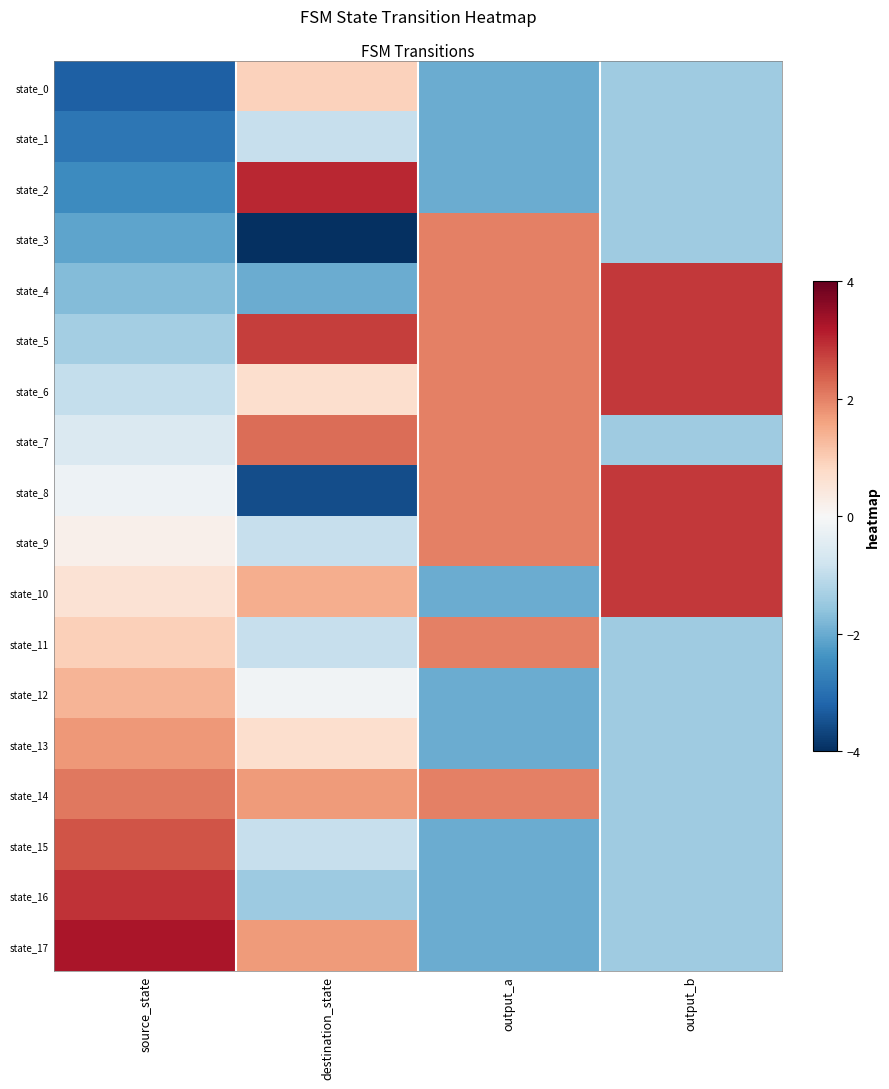

Count the number of categories in the chart.

4